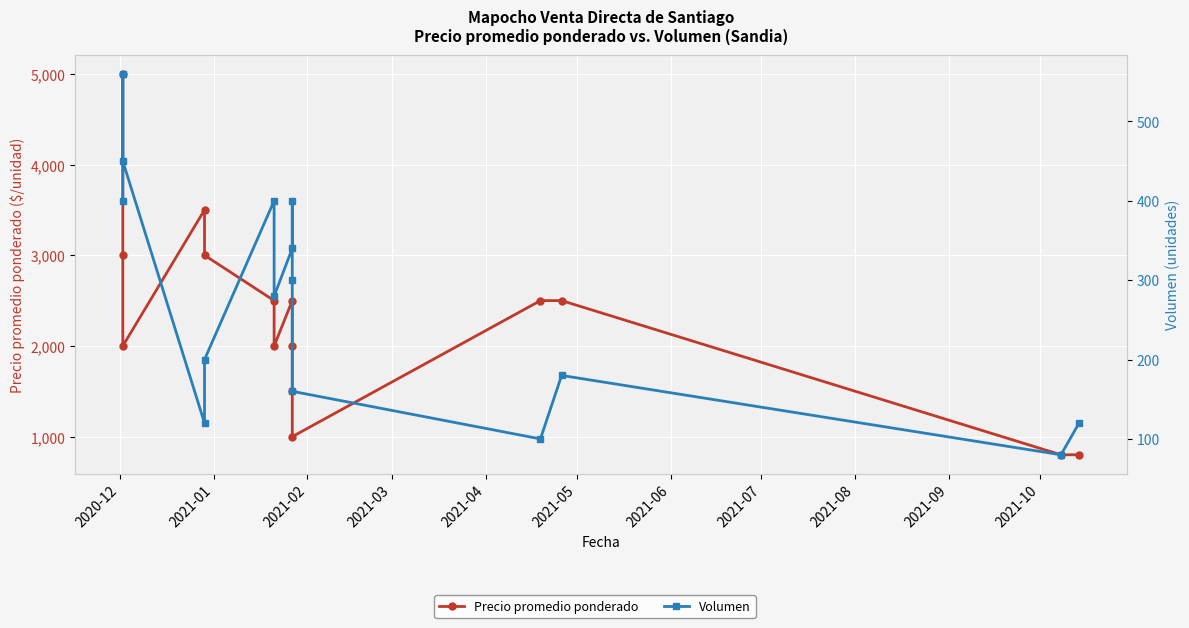

At which label is Precio promedio ponderado closest to 2900?

2021-01